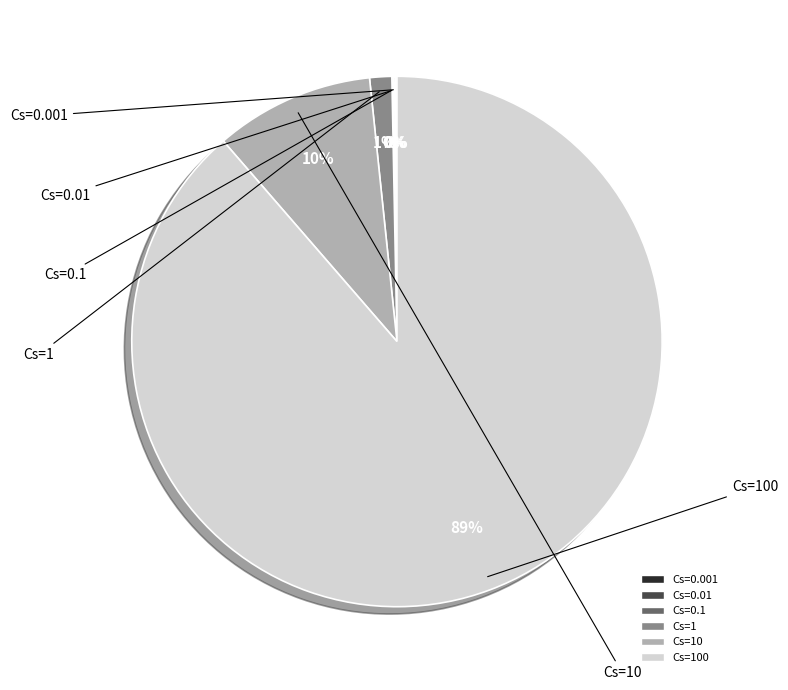

To the nearest percent, what is the difference between the largest and smallest slice percentages?

89%